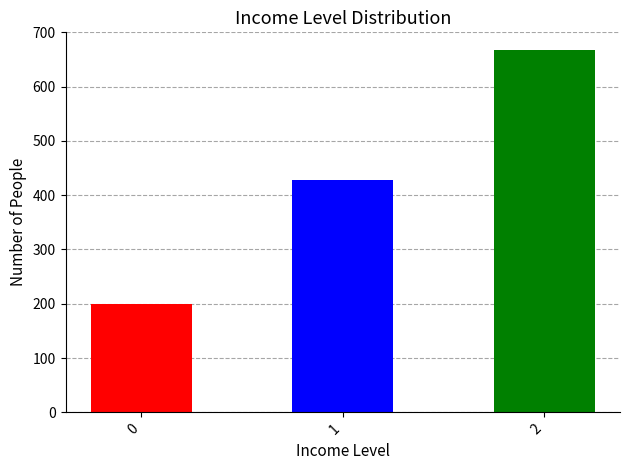

What is the change in value from 0 to 2?

+466.7